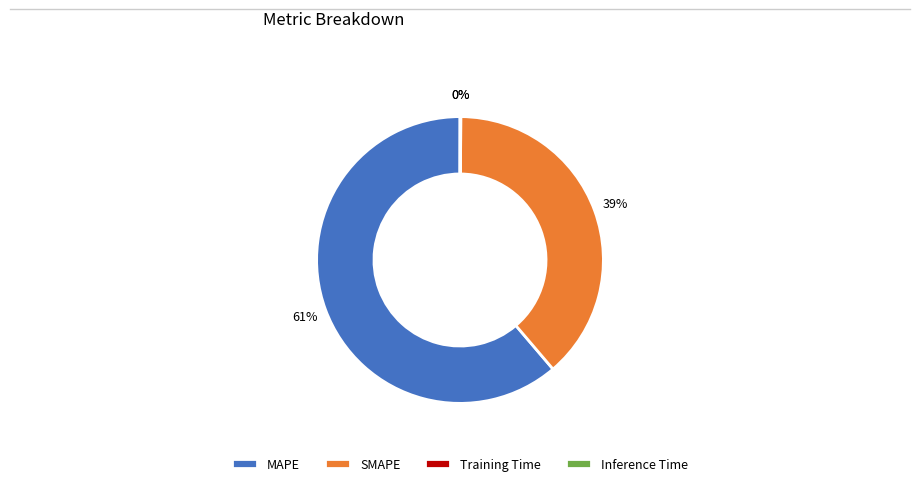

Which slice is the largest?

MAPE